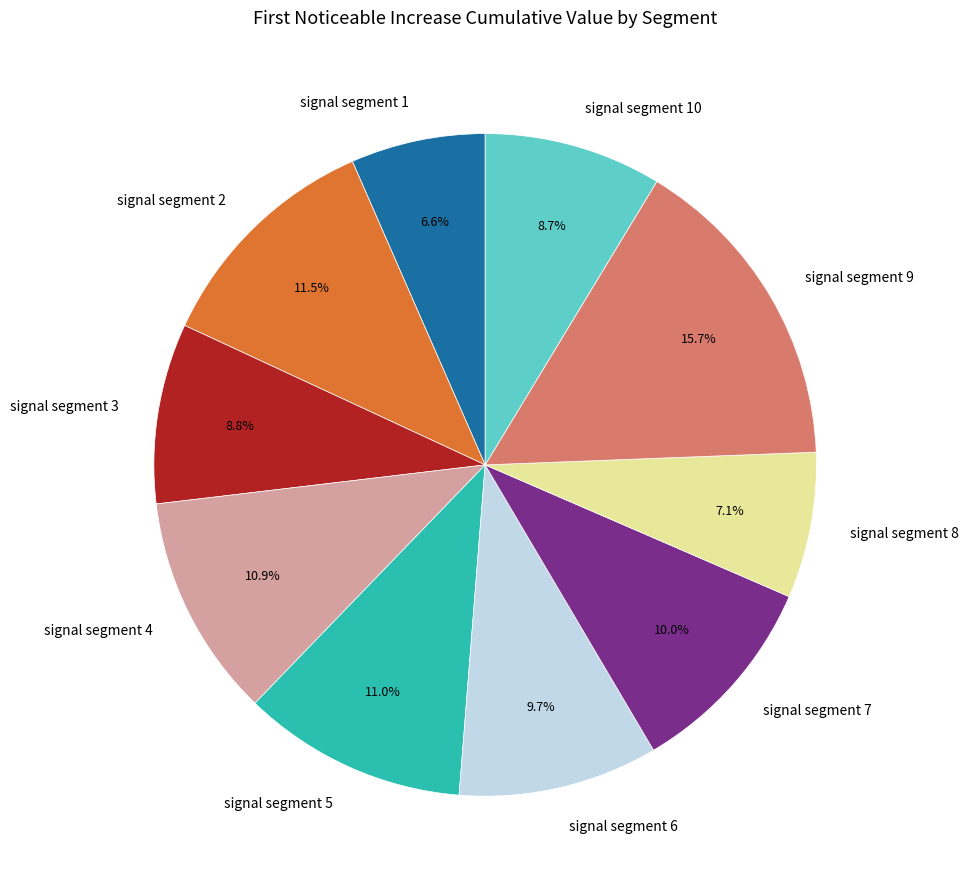

How many slices are in this pie chart?

10